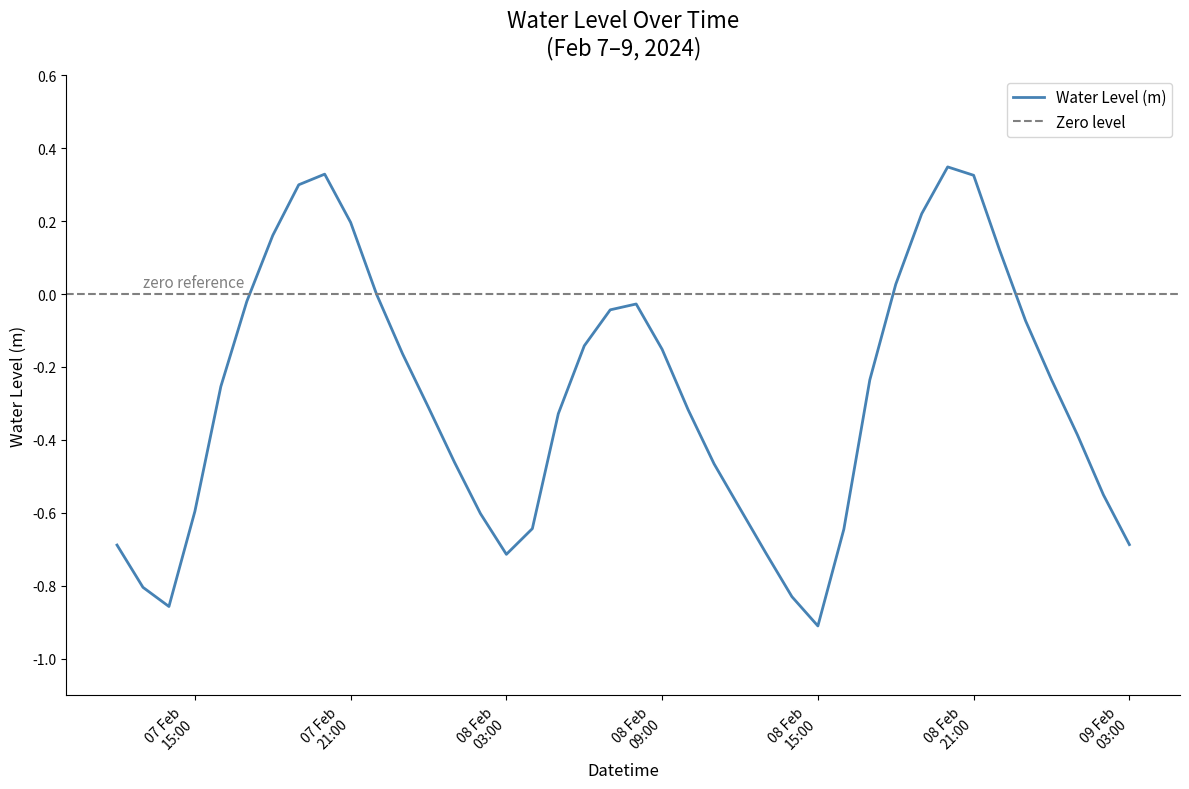

Which category has the highest value across all series?

2024-02-08 20:00:00